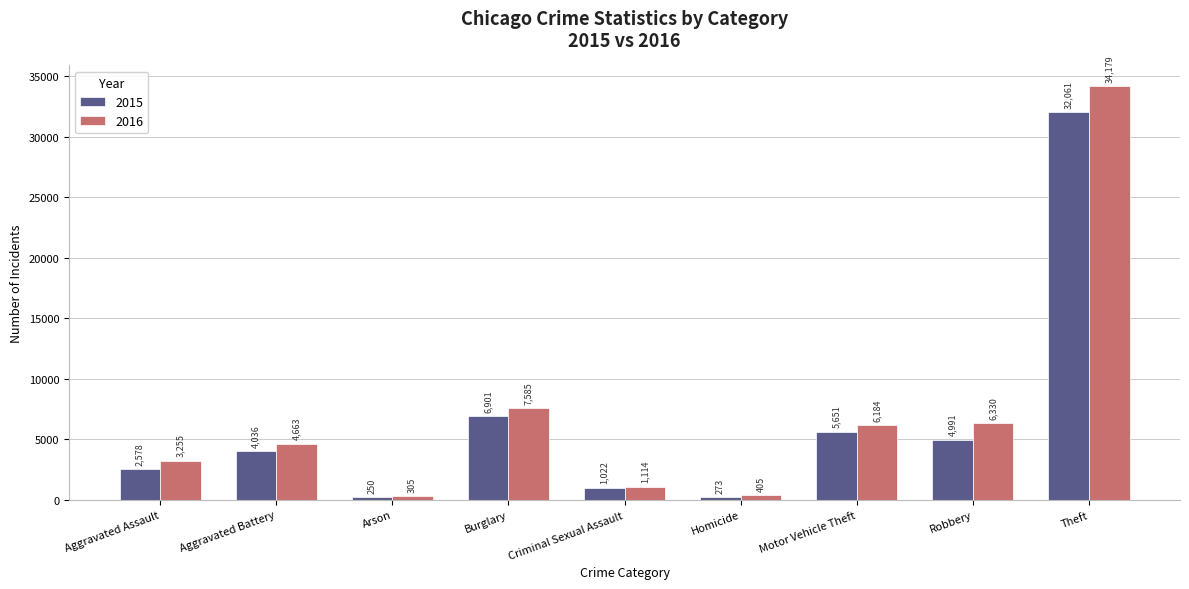

What is the value of the 2015 bar at the 3rd from the left?

250